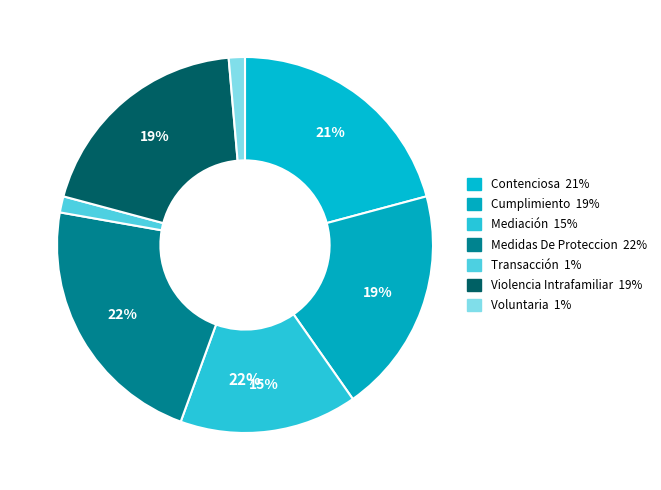

To the nearest percent, what is the average slice percentage?

14%